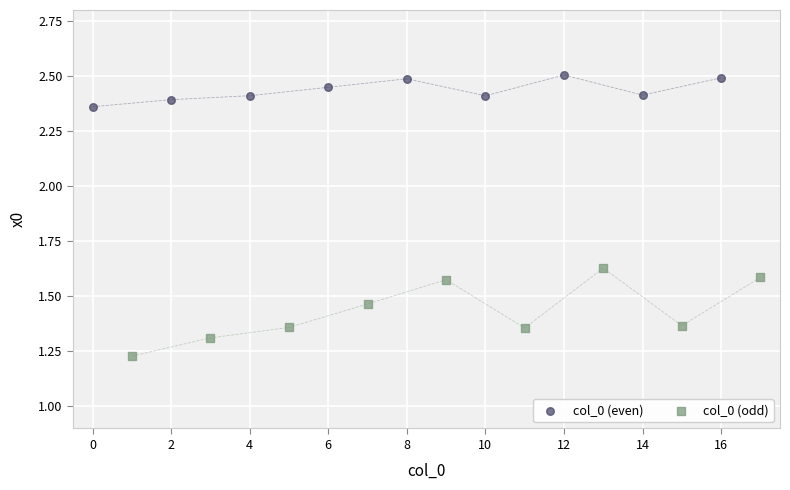

What are all the series names shown in the legend?

col_0 (even), col_0 (odd)